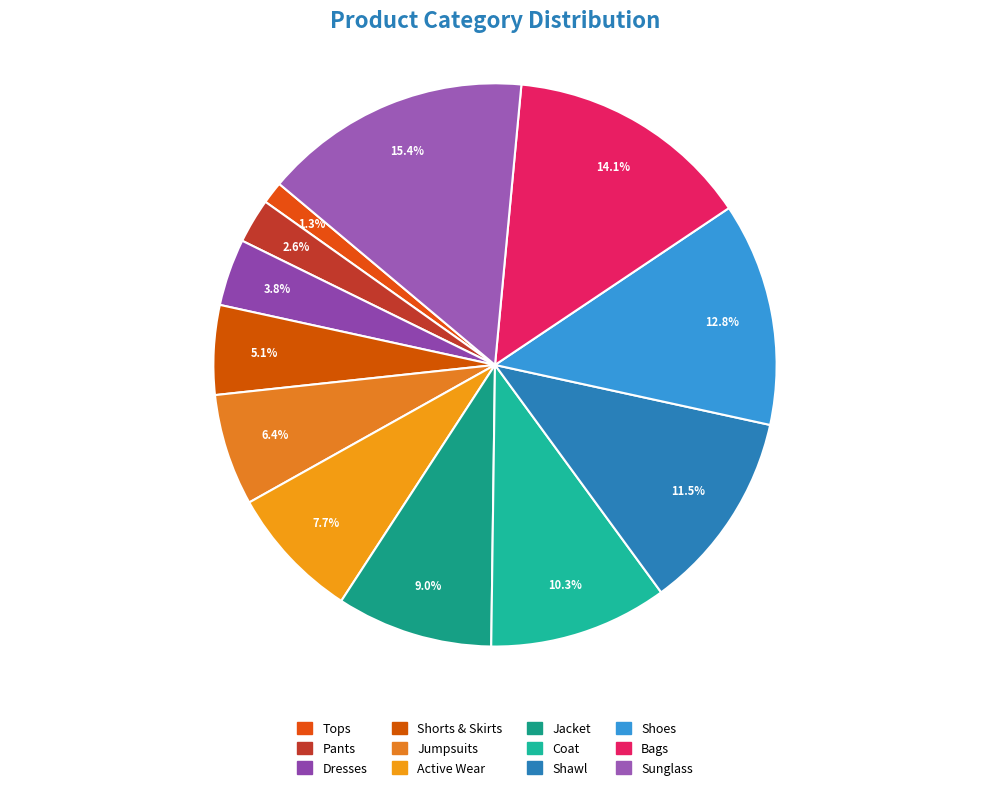

Does Bags represent more than half of the total?

No